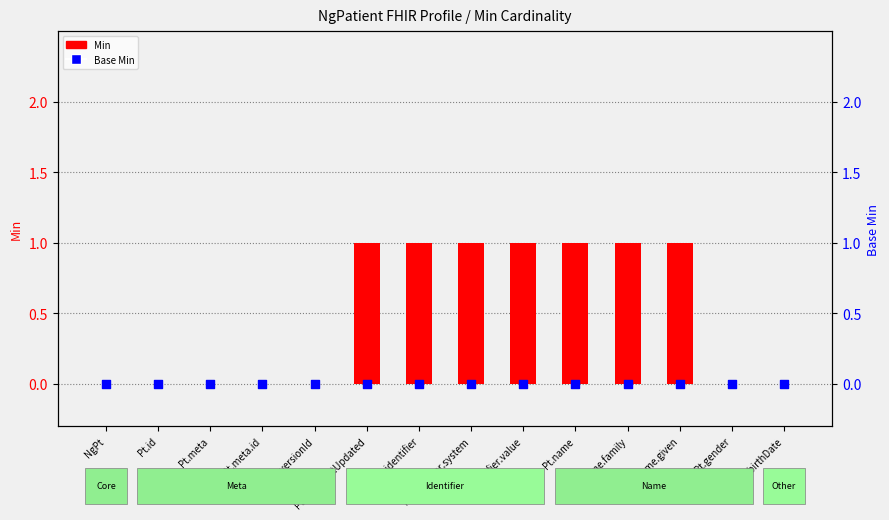

Is the value of Min at Pt.name.given greater than the value of Base Min at Pt.id?

Yes